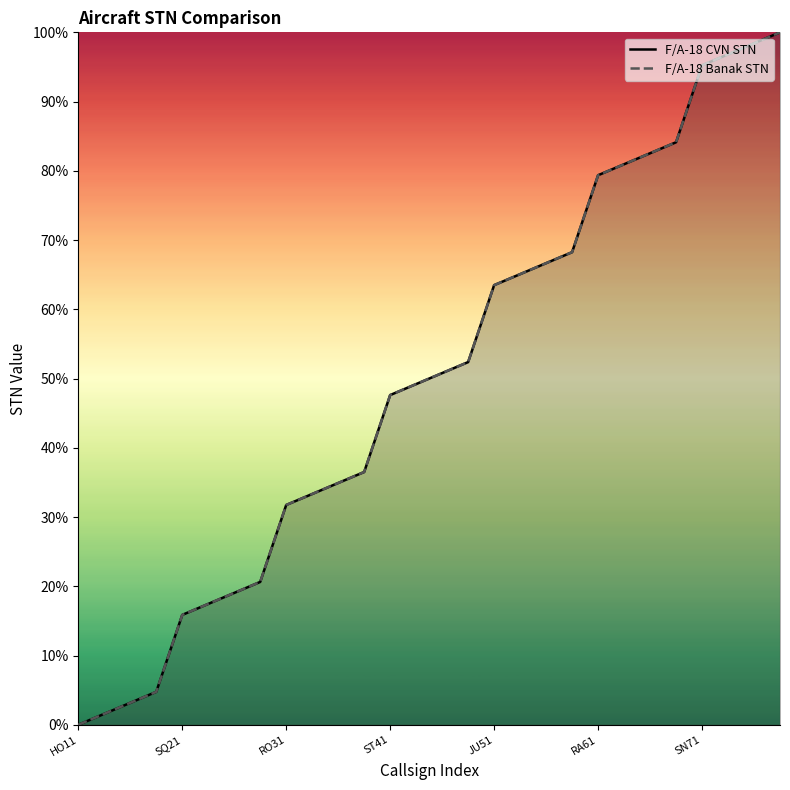

How many values in the F/A-18 Banak STN series exceed 50?

14